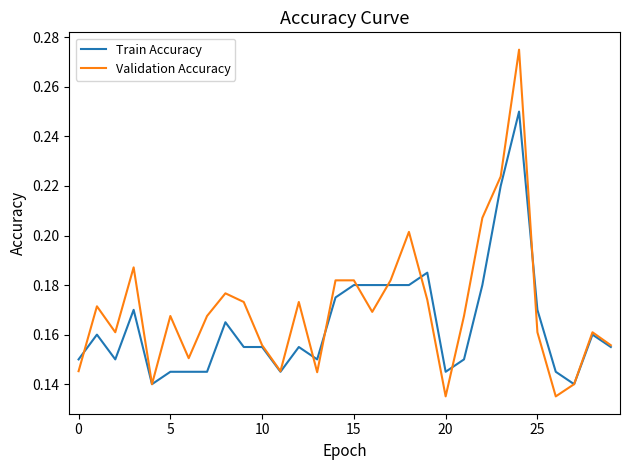

Which series has the largest total across all categories?

Validation Accuracy